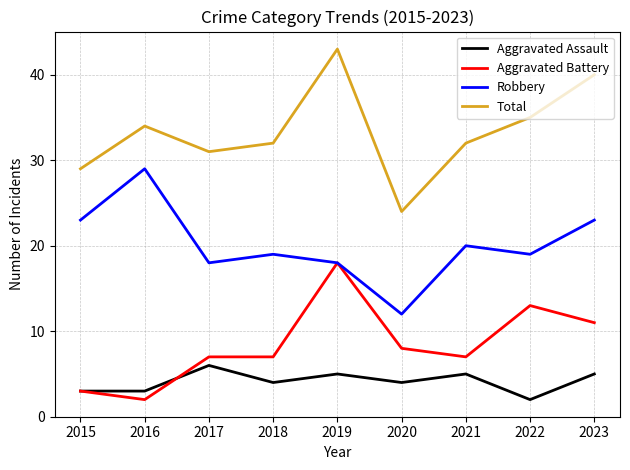

How many lines are shown in the chart?

4